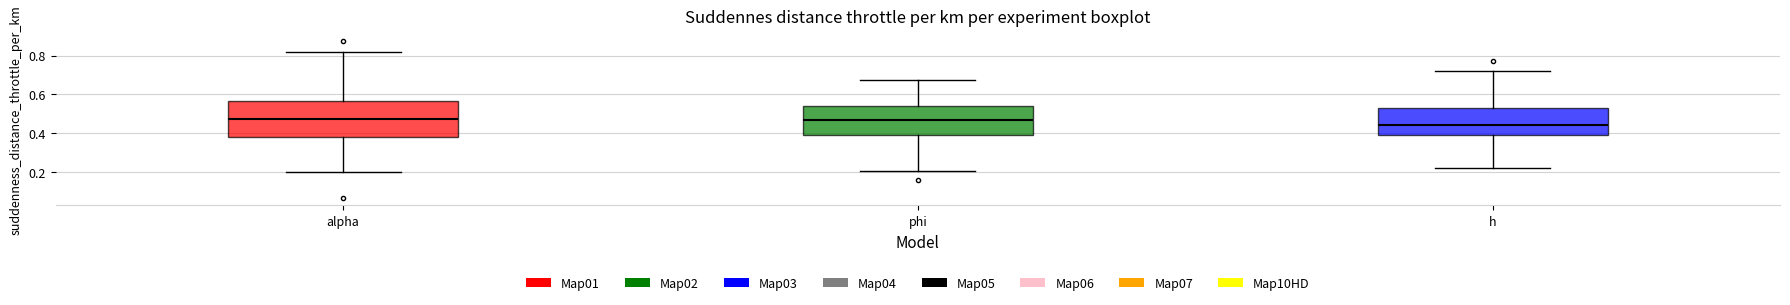

Reading left to right, transcribe this box plot: for each box, give where its median line is, the range the box spans, and where its two whiskers end, as read against the y-axis. The values are not printed on the chart, so give them approximately, as read against the axis.

alpha: median 0.48, box 0.38 to 0.56, whiskers 0.20 to 0.82
phi: median 0.48, box 0.40 to 0.54, whiskers 0.20 to 0.68
h: median 0.44, box 0.40 to 0.54, whiskers 0.22 to 0.72